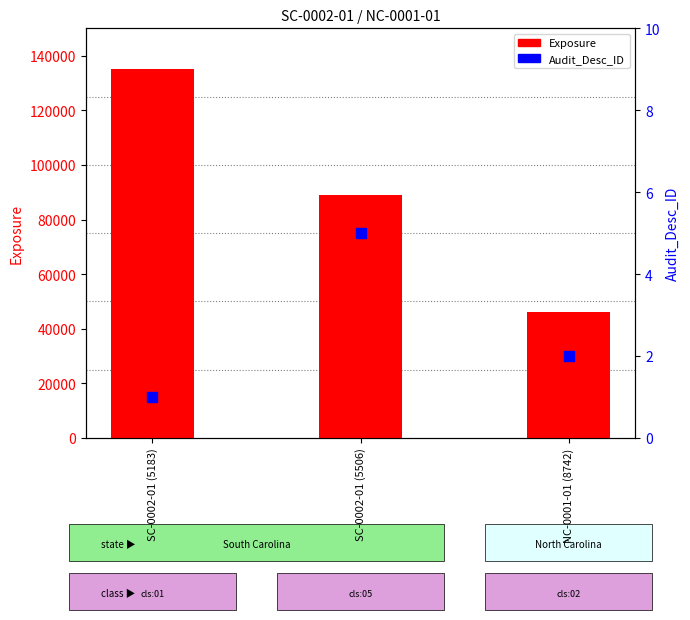

At how many categories does at least one series exceed 84908?

2